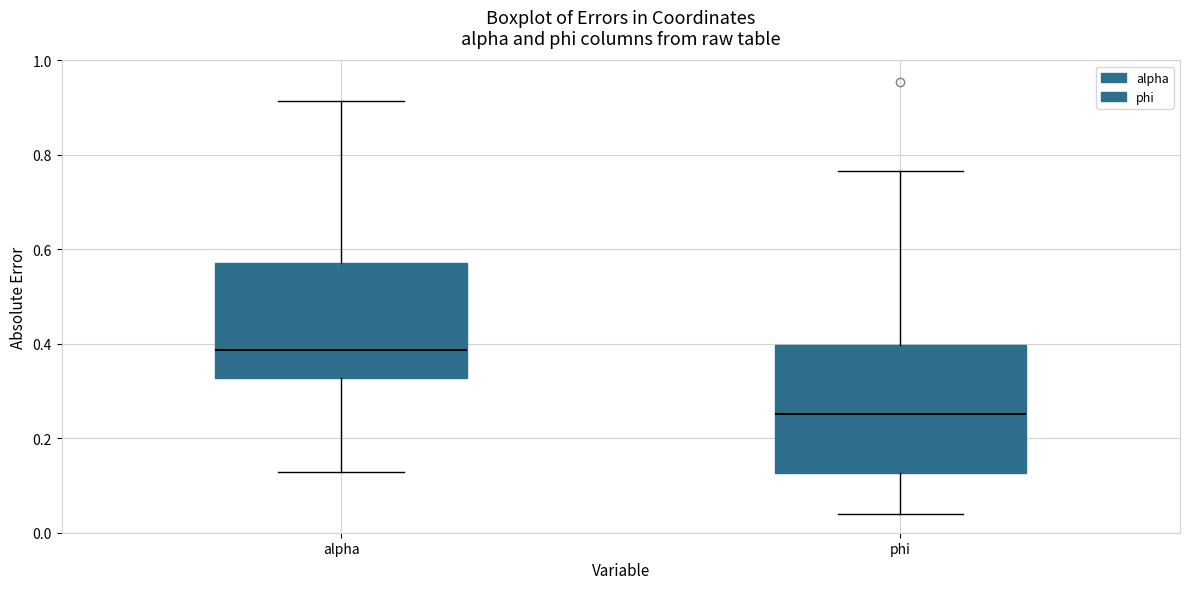

Which box has the highest median line?

alpha